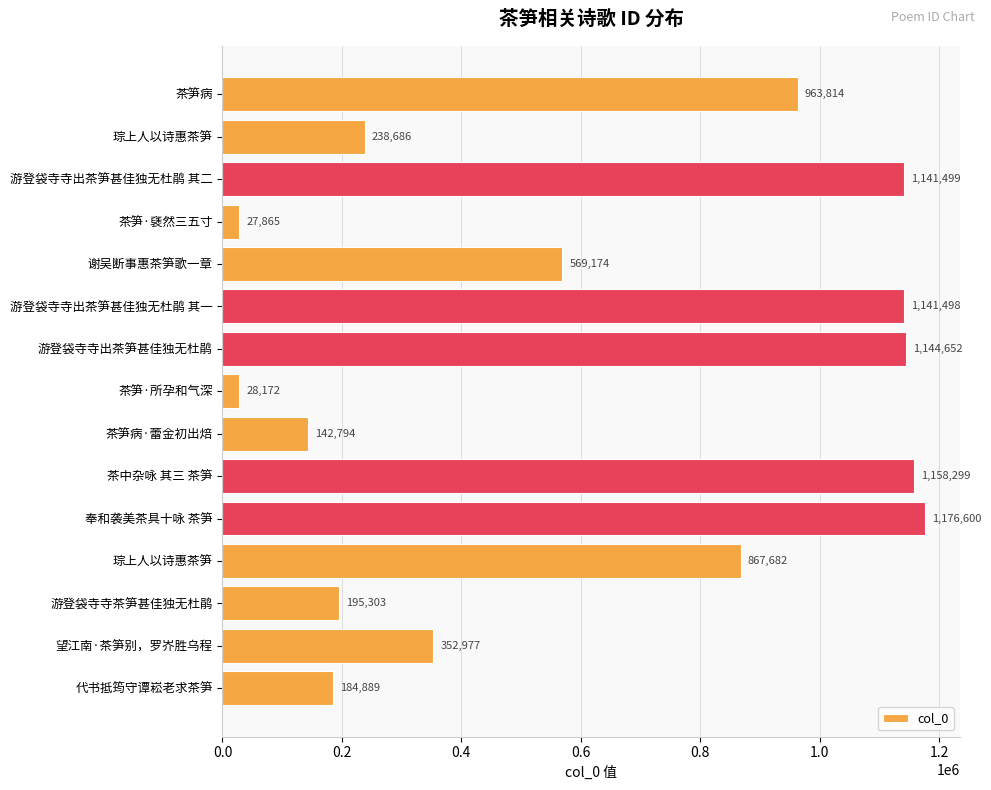

Count the number of categories in the chart.

15